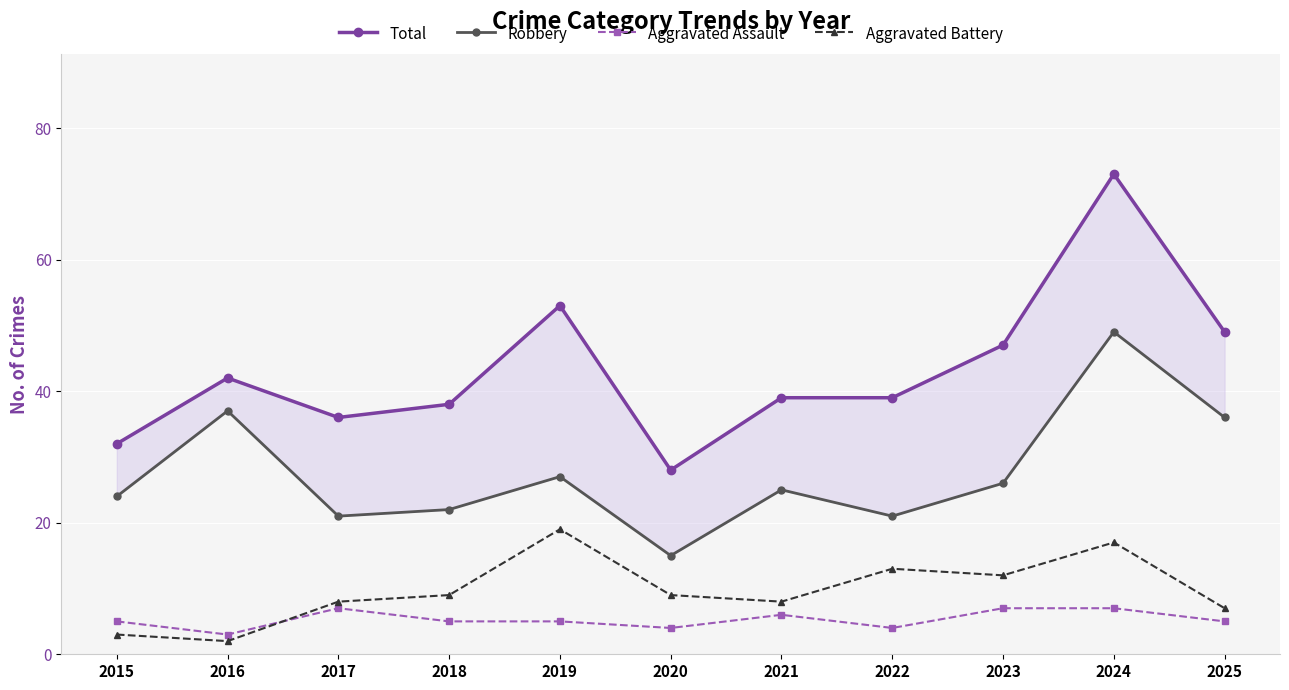

How many interior local valleys does the Total series have?

2